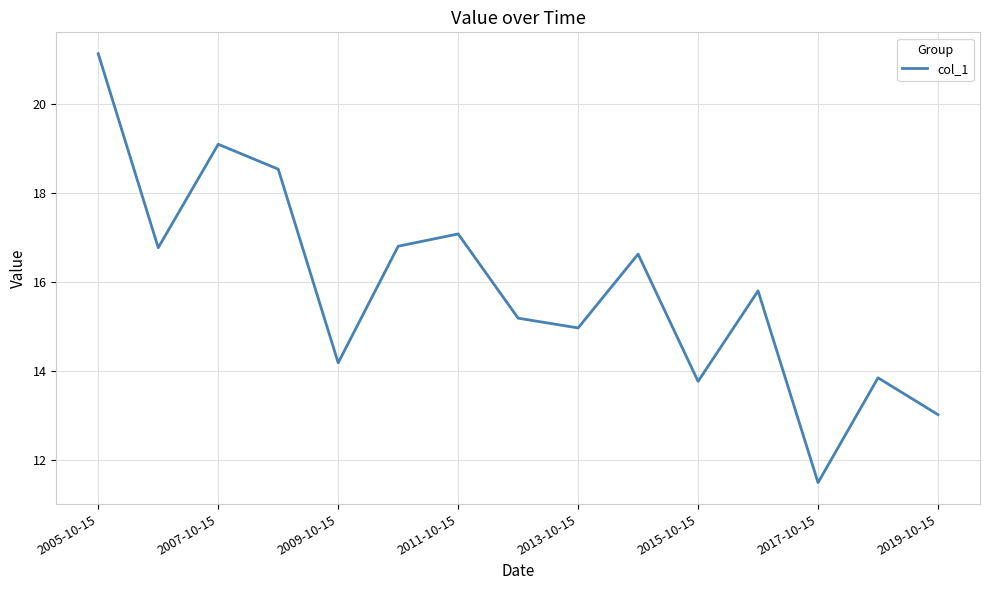

Does the chart have visible grid lines?

Yes